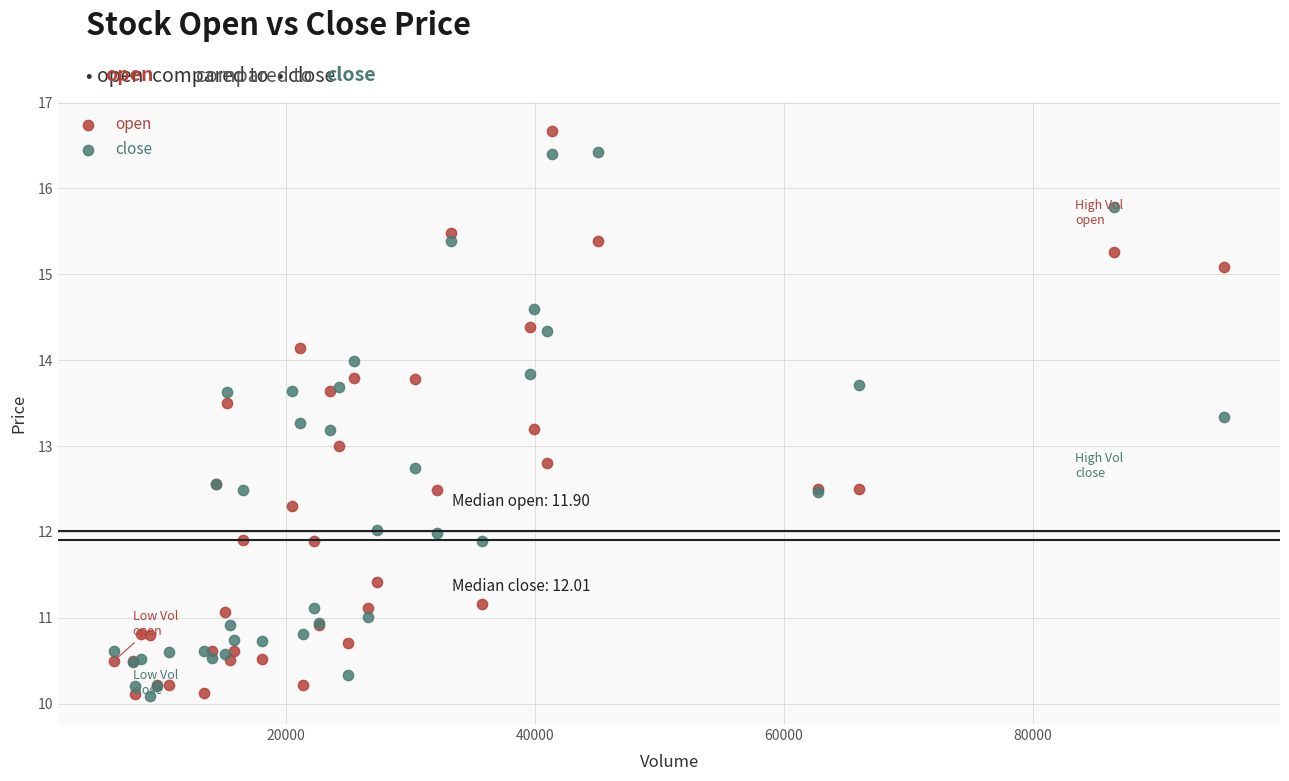

What is the X range (max minus min) for the scatter plot?

89160.2